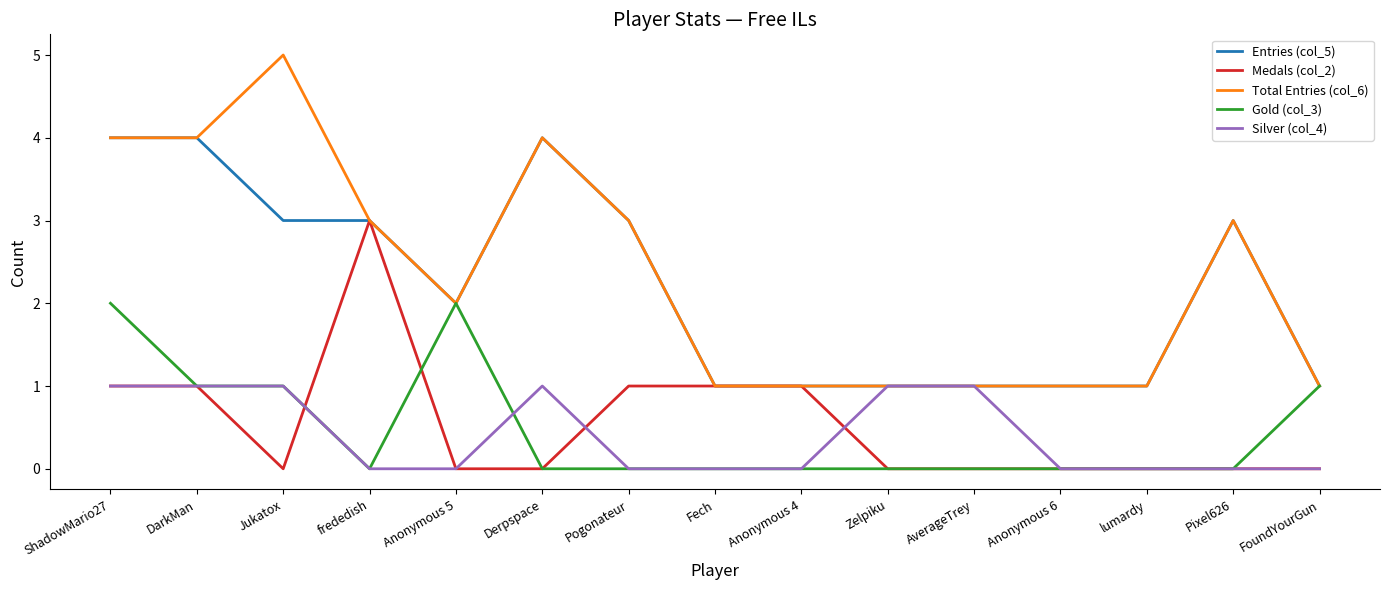

How many series are shown in this chart?

5